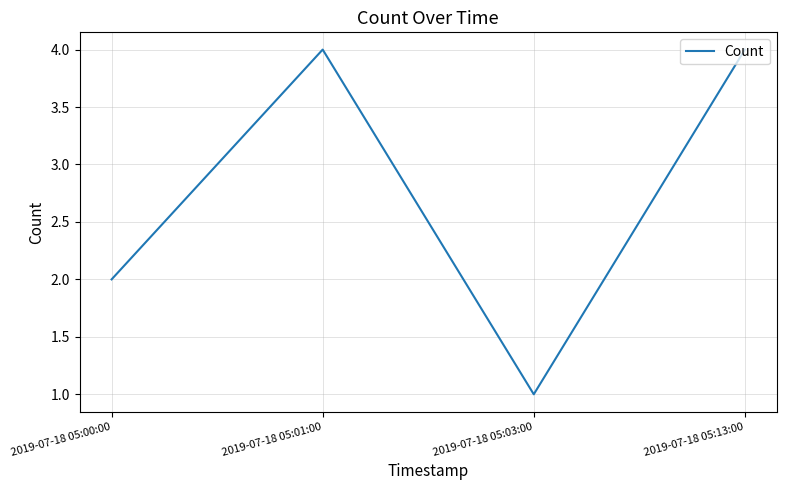

True or false: the data shows 4 at 2019-07-18 05:13:00.

True